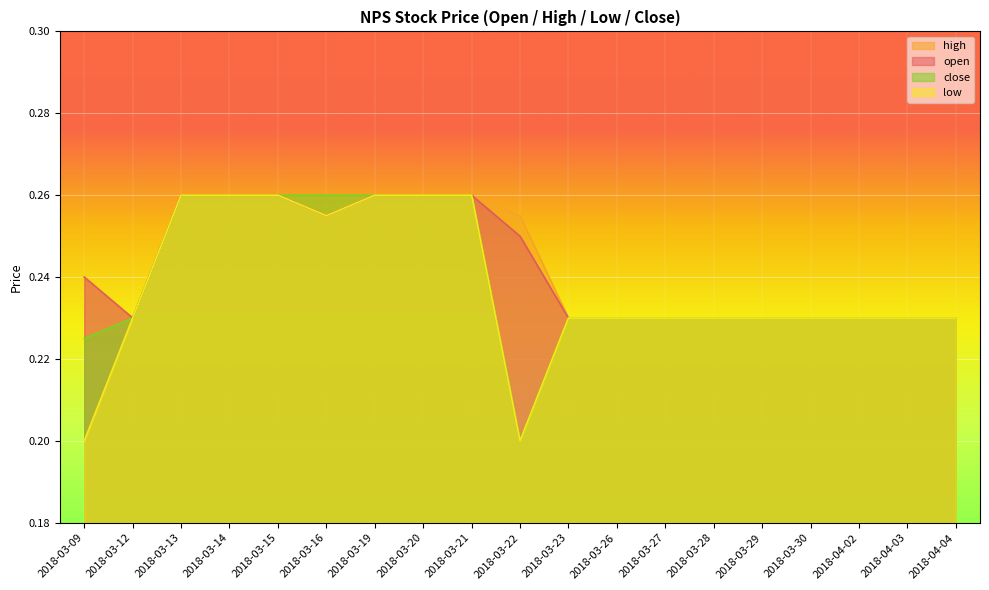

True or false: low has more than 1 interior local peaks.

False